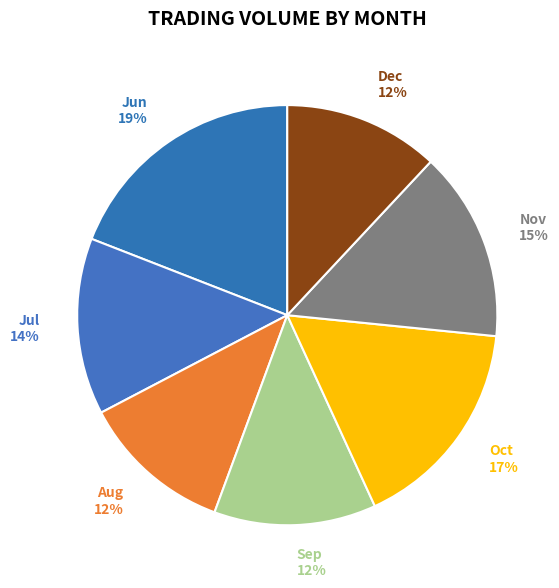

Approximately how many times larger is the value at Dec 12% compared to Sep 12%?

1.0